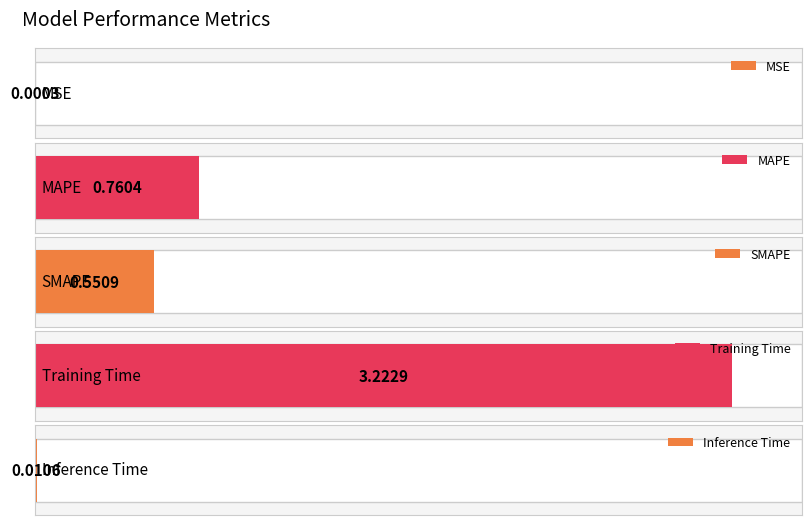

What is the sum of the values at SMAPE and MAPE?

1.3